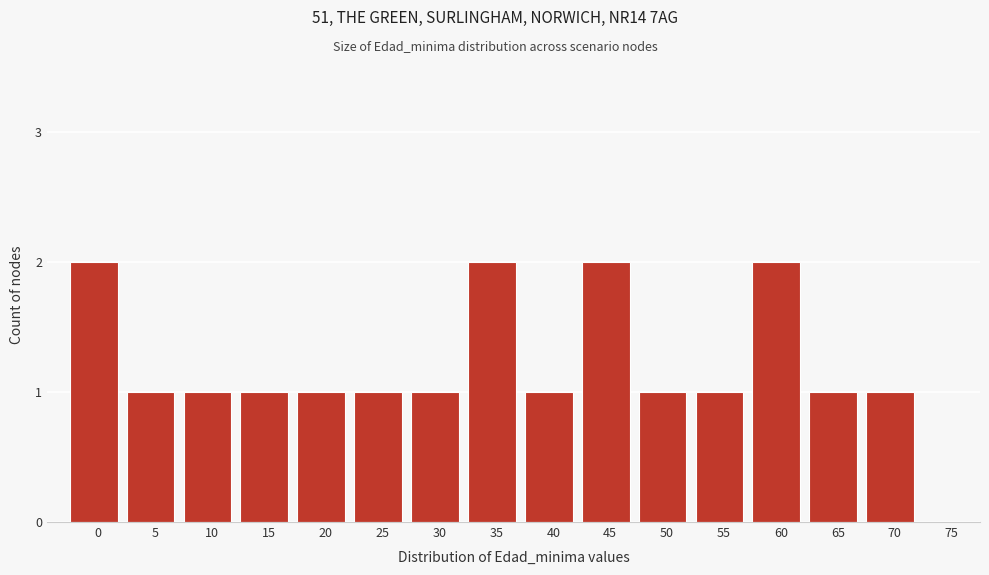

Reading left to right, list all the values displayed in this chart.

0=2	5=1	10=1	15=1	20=1	25=1	30=1	35=2	40=1	45=2	50=1	55=1	60=2	65=1	70=1	75=0